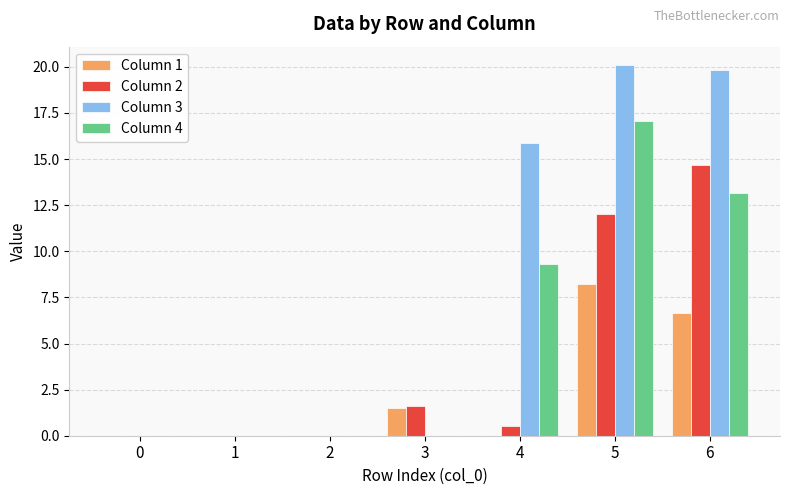

The value of Column 1 at 4 is 0.0. True or false?

True